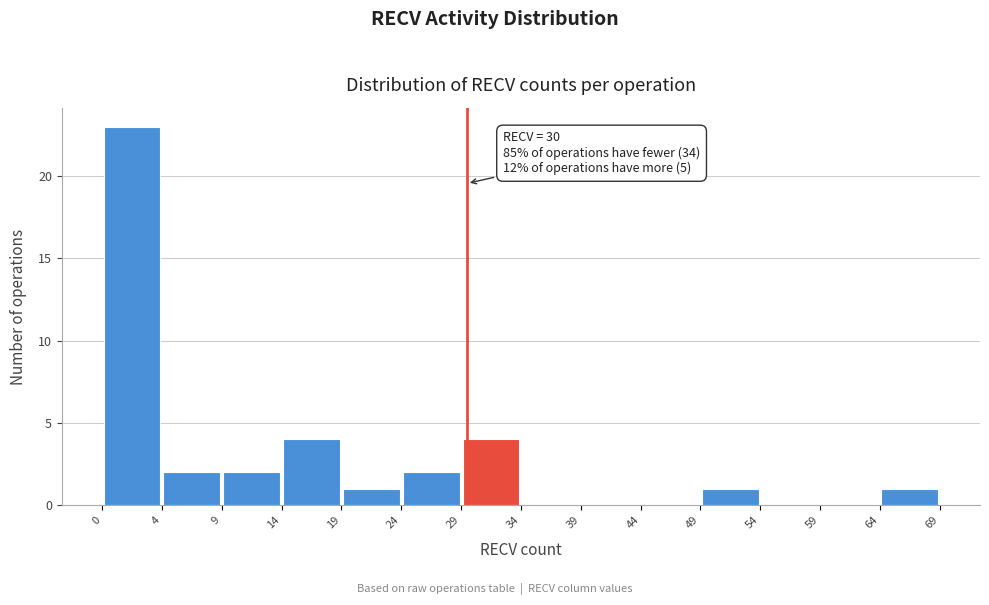

Over which range of the x-axis is the bar tallest?

0 to 4